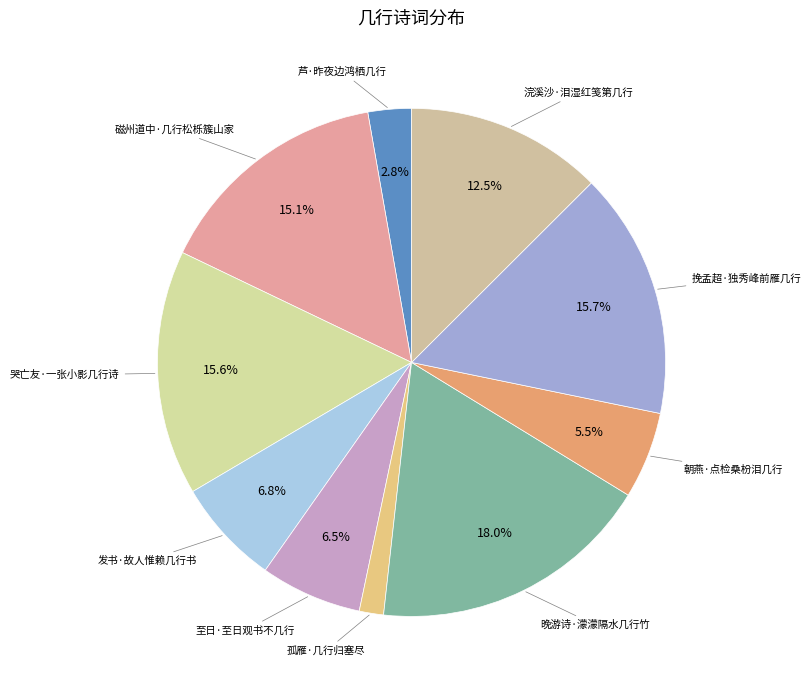

Does any single category account for the majority?

No